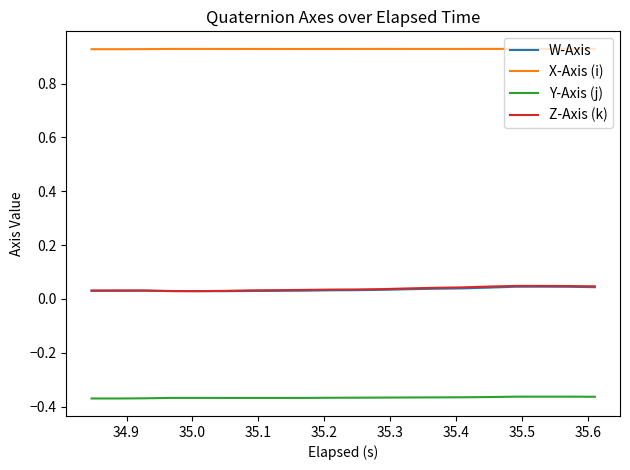

Which series has the largest total across all categories?

X-Axis (i)